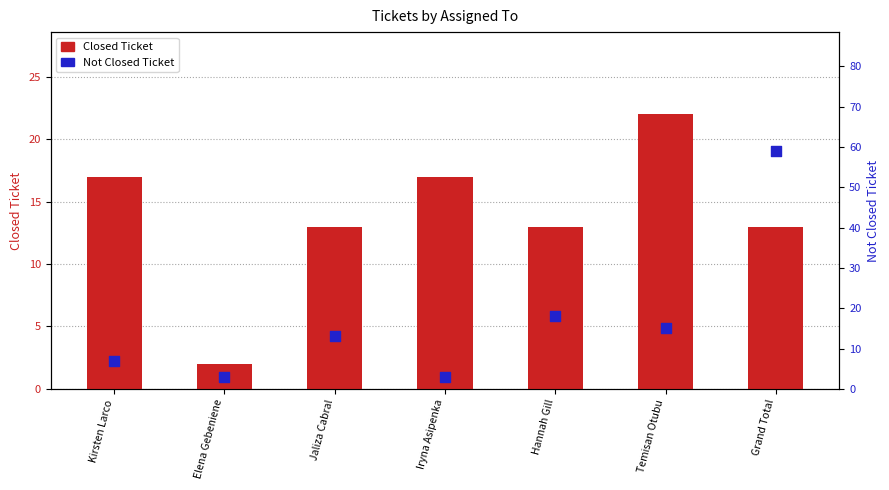

Which series has the widest spread of Y values?

Not Closed Ticket